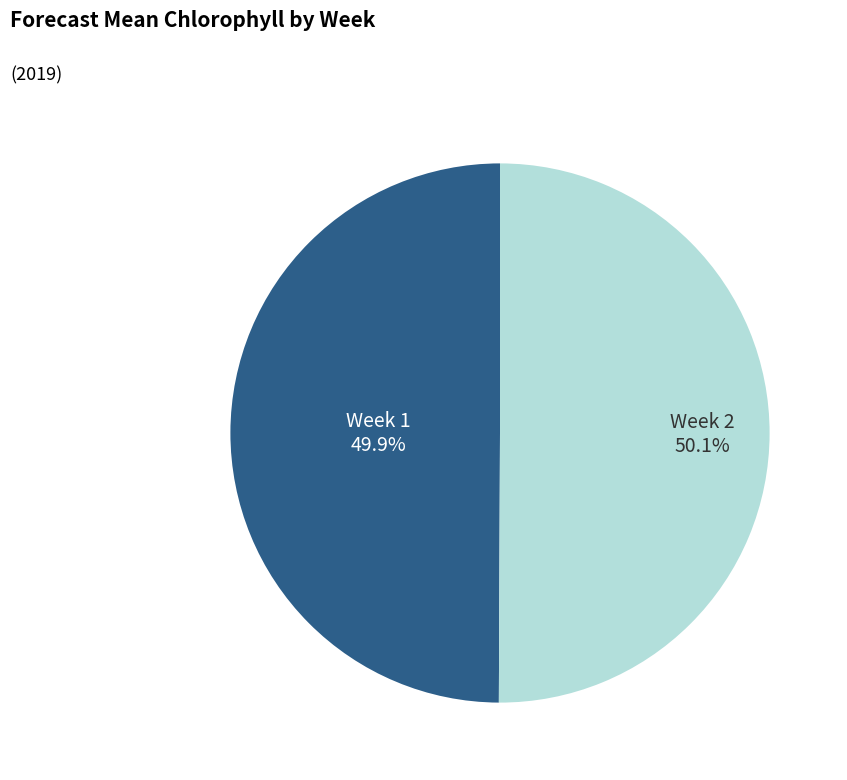

Is there a majority slice in this chart?

Yes